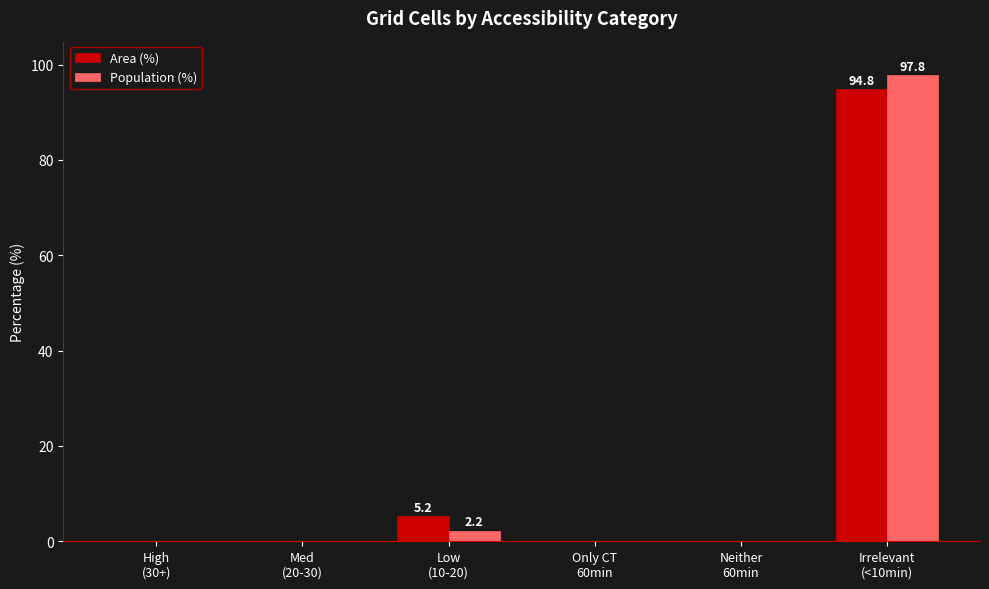

What is the sum of all Area (%) values?

100.0